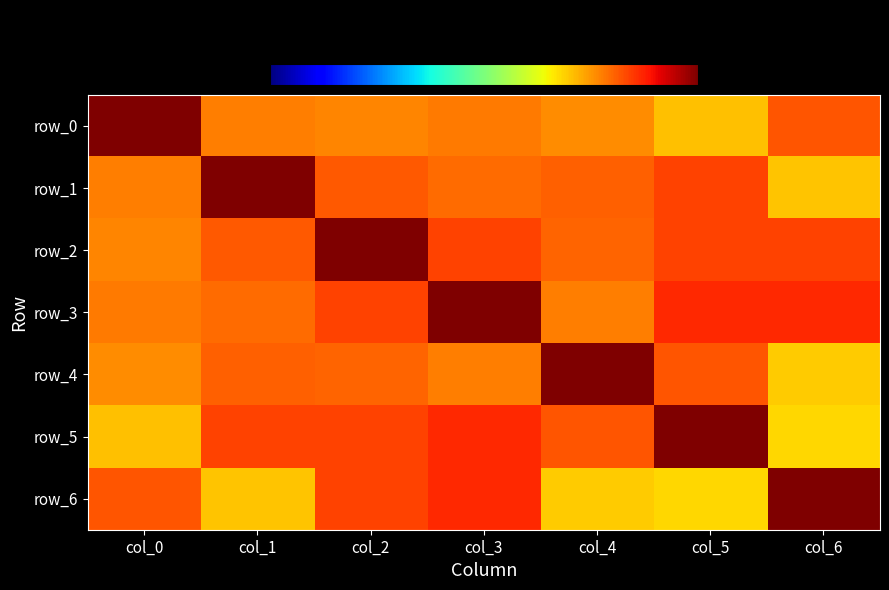

How many series are shown in this chart?

7